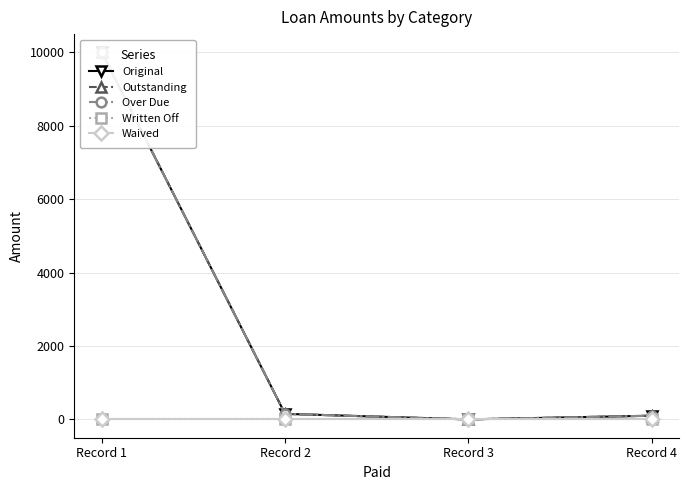

The Outstanding series shows 264.8 at Record 2. True or false?

False